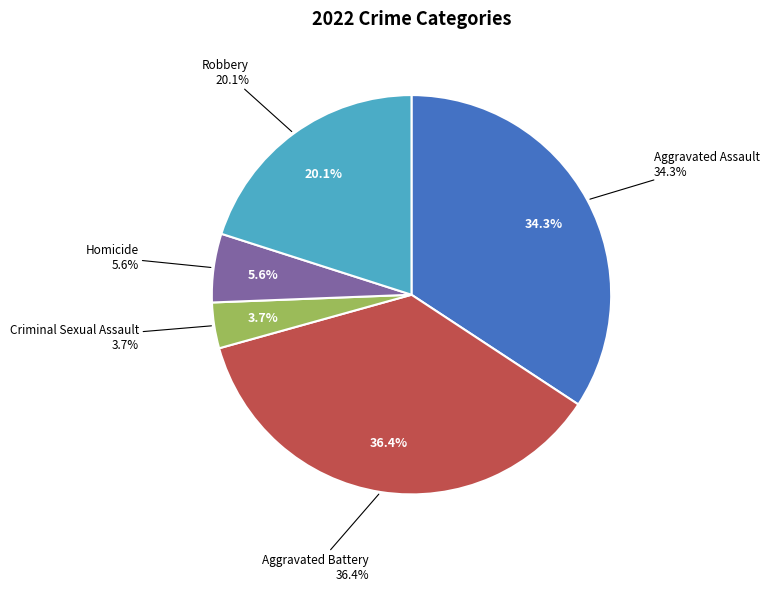

Does Criminal Sexual Assault represent more than half of the total?

No